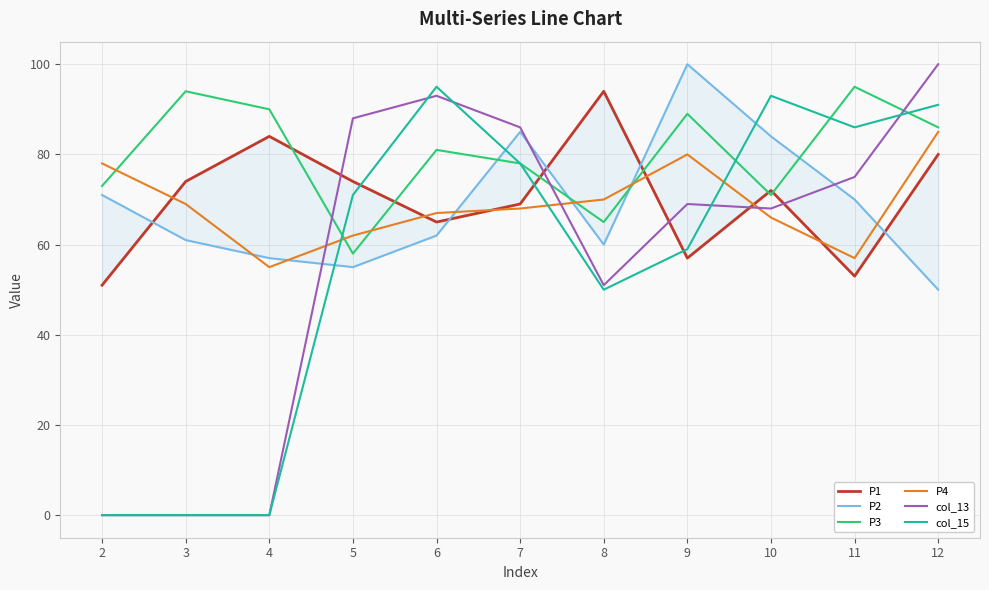

How many times do col_15 and P4 cross each other?

3